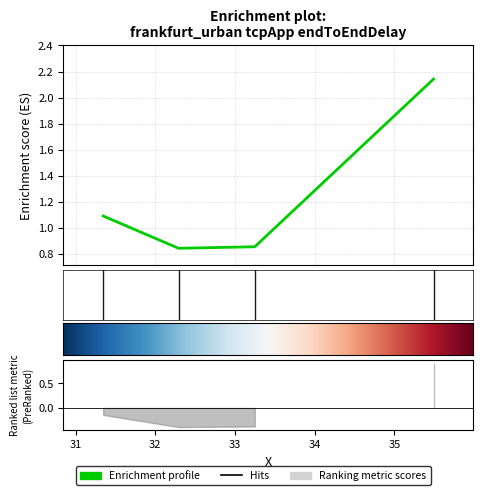

Is it true that the value at 33.248211006792 is 0.9?

True